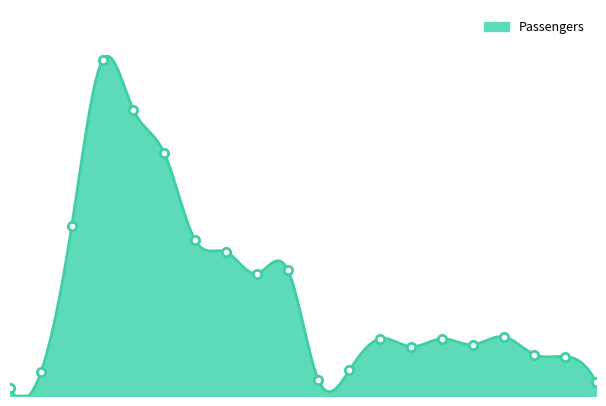

How many data points are less than 29?

9